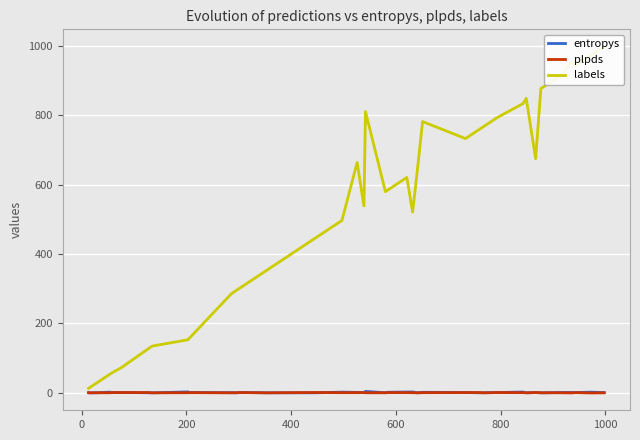

How many lines are shown in the chart?

3